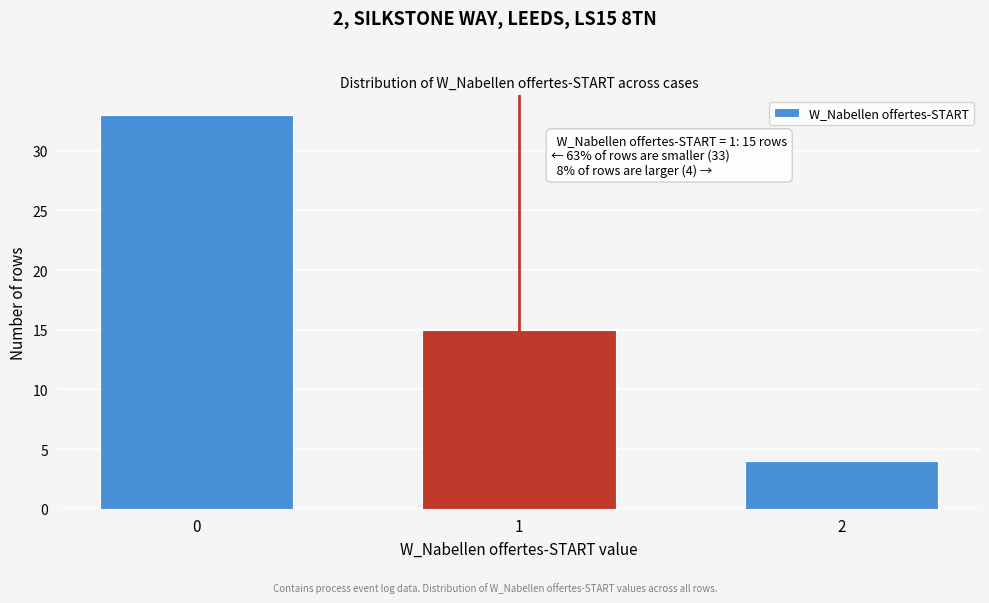

Reading right to left, extract all data points from this chart.

4	15	33